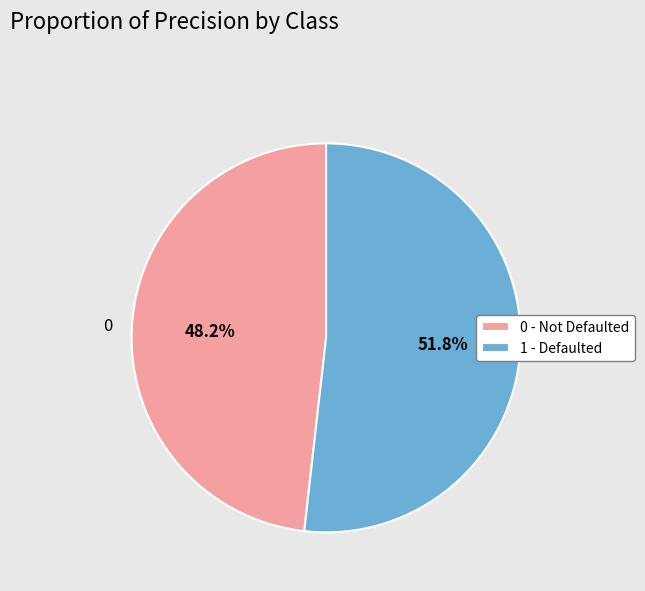

Does any single category account for the majority?

Yes